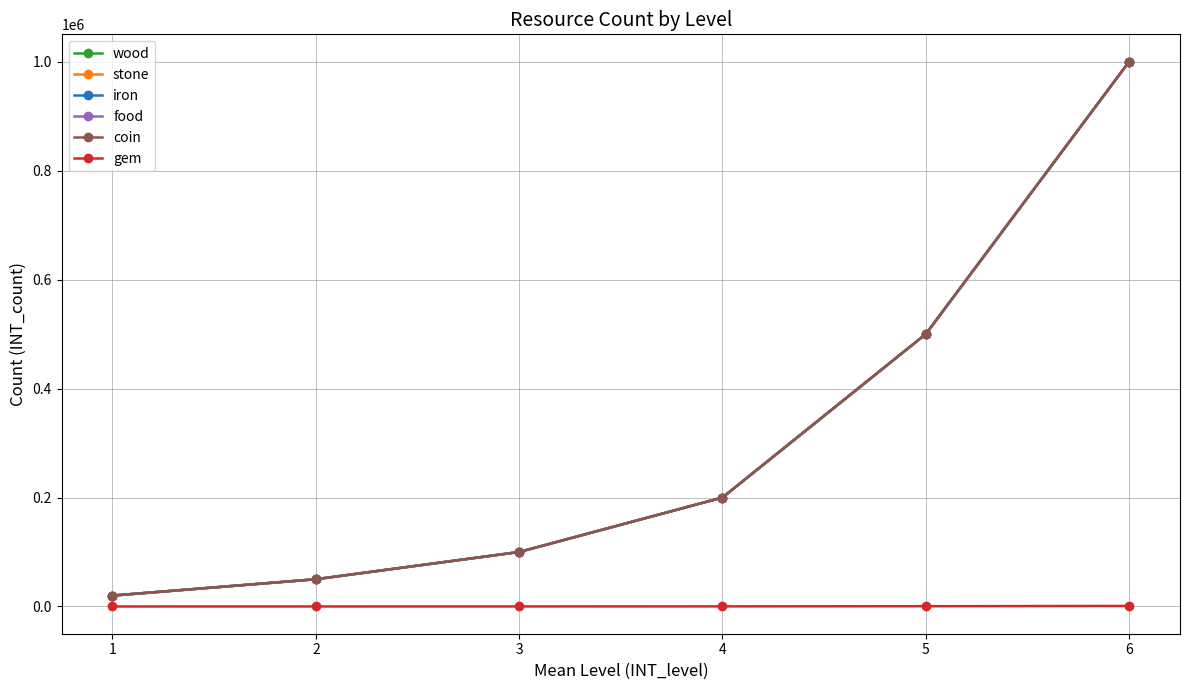

Between 2 and 3, which is larger?

3